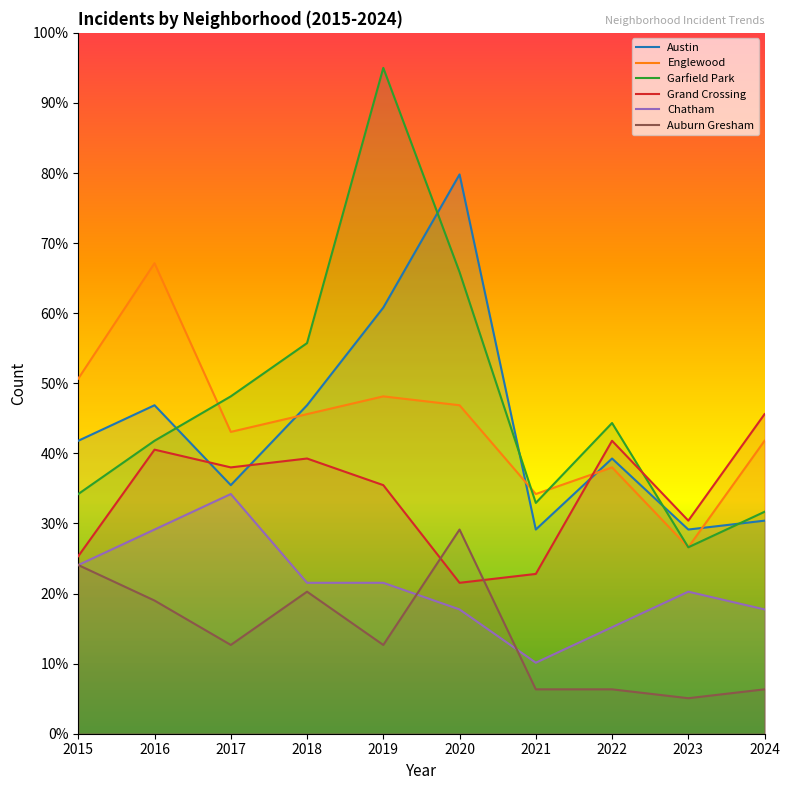

At how many categories does at least one series exceed 44?

8